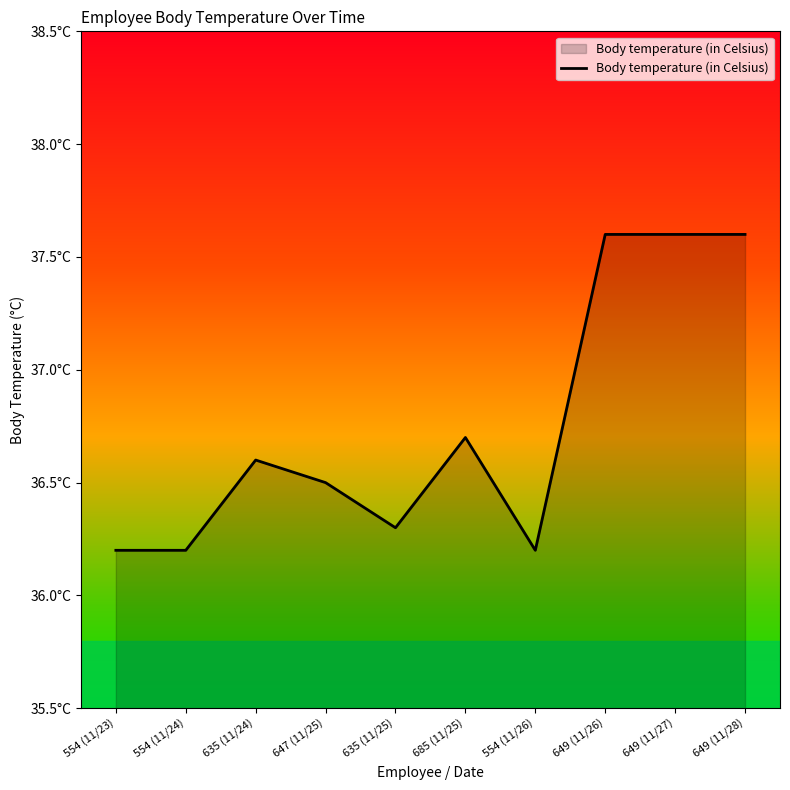

Reading left to right, transcribe all the data shown in this chart.

554 (11/23)=36.2	554 (11/24)=36.2	635 (11/24)=36.6	647 (11/25)=36.5	635 (11/25)=36.3	685 (11/25)=36.7	554 (11/26)=36.2	649 (11/26)=37.6	649 (11/27)=37.6	649 (11/28)=37.6